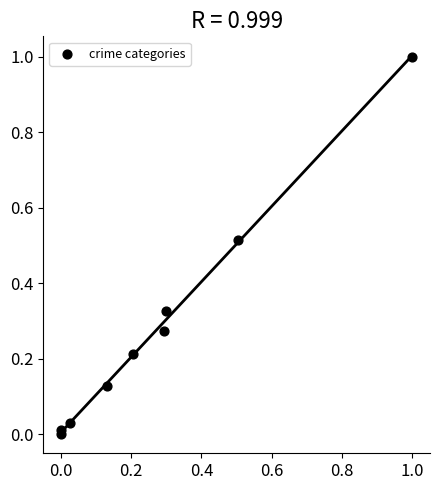

What is the range of Y values (max minus min)?

1.0